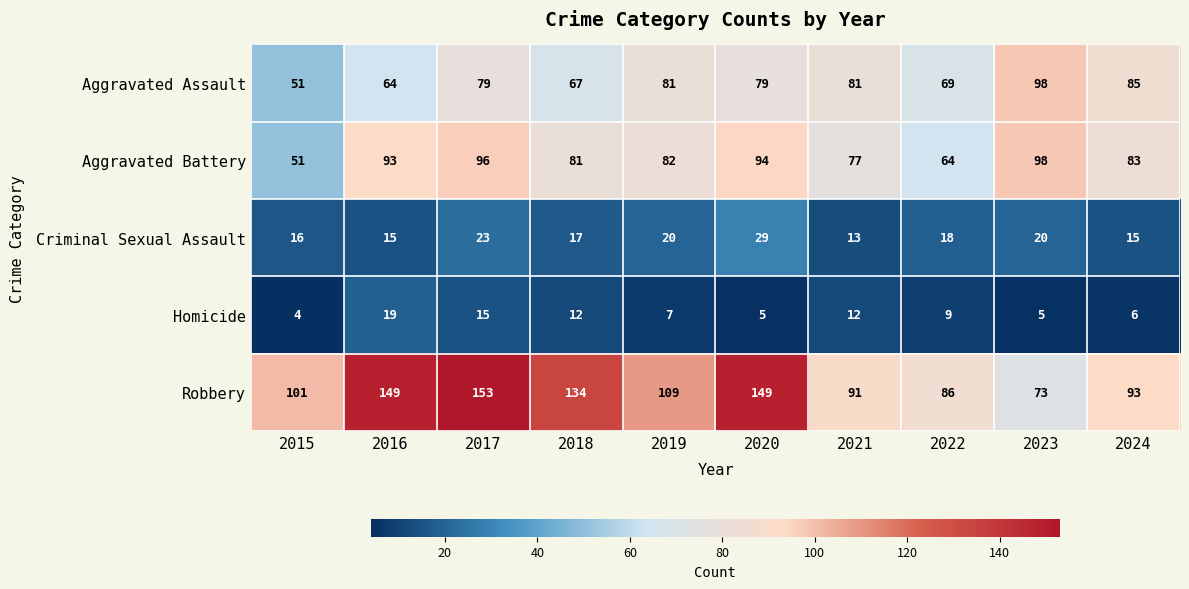

What is the difference between the second highest and minimum values in the Robbery series?

76